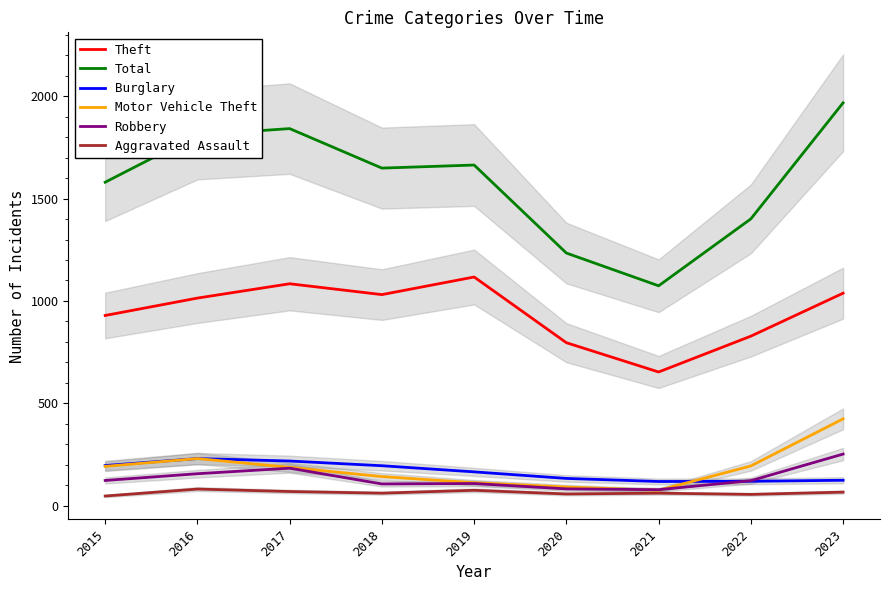

Reading right to left, what are all the values shown in this chart?

Theft: 2023=1038	2022=828	2021=653	2020=796	2019=1117	2018=1031	2017=1084	2016=1014	2015=929
Total: 2023=1968	2022=1401	2021=1074	2020=1234	2019=1664	2018=1649	2017=1842	2016=1811	2015=1580
Burglary: 2023=124	2022=119	2021=118	2020=133	2019=165	2018=195	2017=218	2016=230	2015=196
Motor Vehicle Theft: 2023=424	2022=194	2021=75	2020=91	2019=112	2018=142	2017=187	2016=230	2015=192
Robbery: 2023=252	2022=122	2021=78	2020=82	2019=108	2018=106	2017=183	2016=156	2015=123
Aggravated Assault: 2023=66	2022=55	2021=61	2020=57	2019=75	2018=61	2017=69	2016=81	2015=47